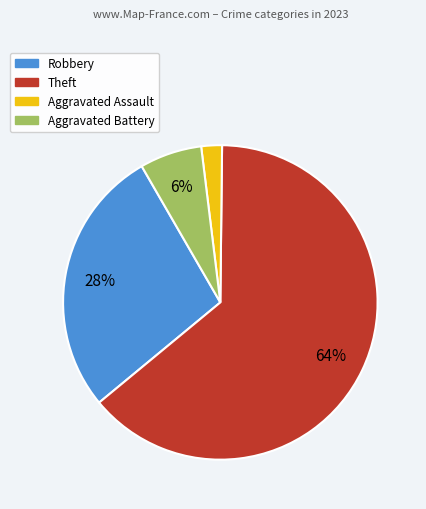

To the nearest percent, what is the difference between the largest and smallest slice percentages?

62%